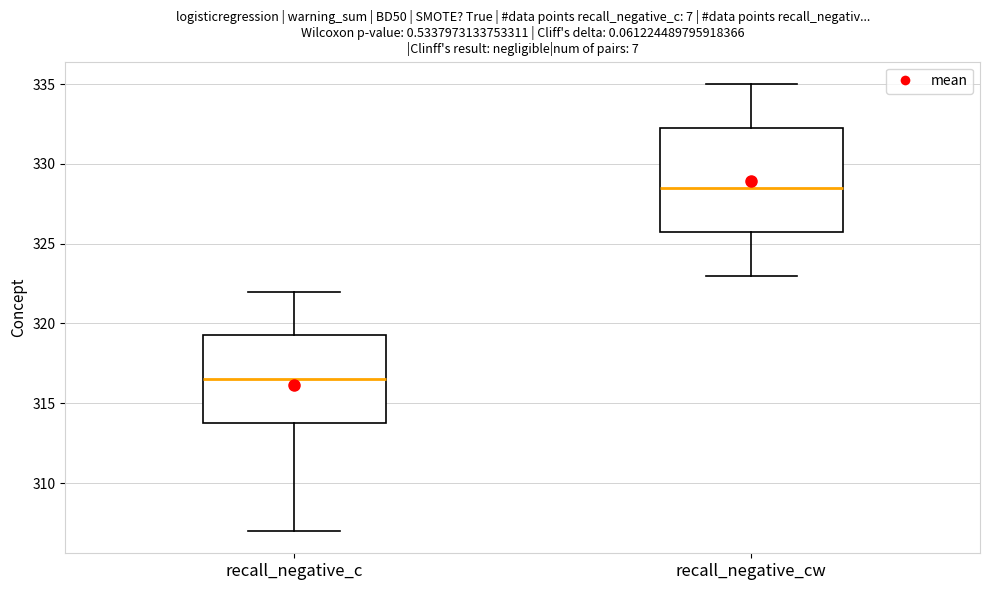

Reading left to right, transcribe this box plot: for each box, give where its median line is, the range the box spans, and where its two whiskers end, as read against the y-axis. The values are not printed on the chart, so give them approximately, as read against the axis.

recall_negative_c: median 316.5, box 314.0 to 319.5, whiskers 307.0 to 322.0
recall_negative_cw: median 328.5, box 326.0 to 332.5, whiskers 323.0 to 335.0